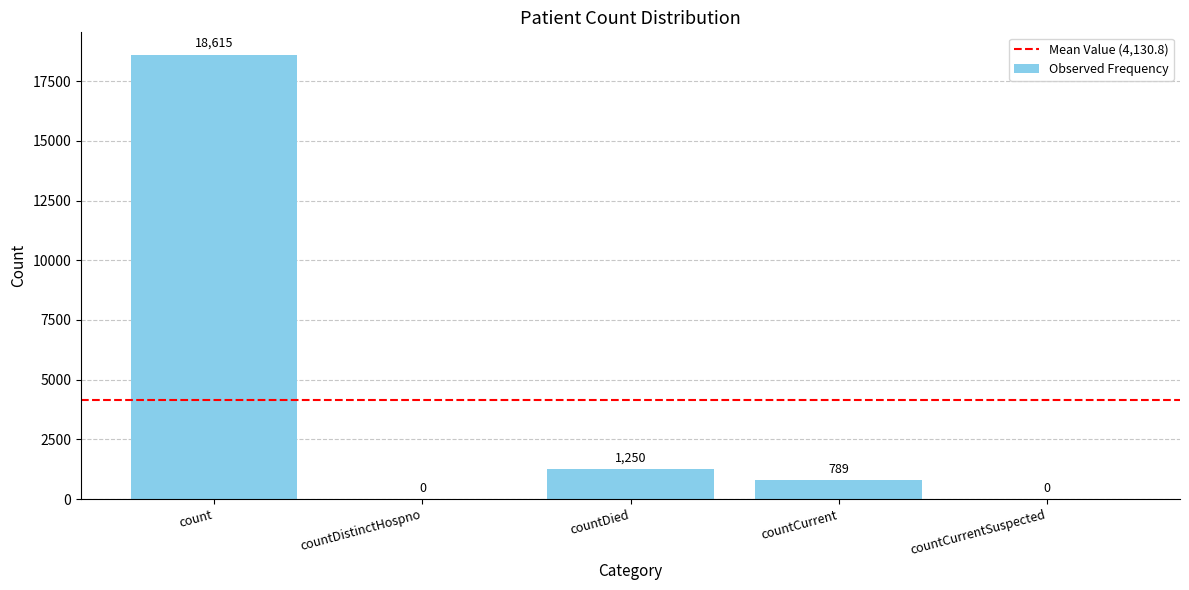

Read the value at countCurrent, to the nearest 10.

790